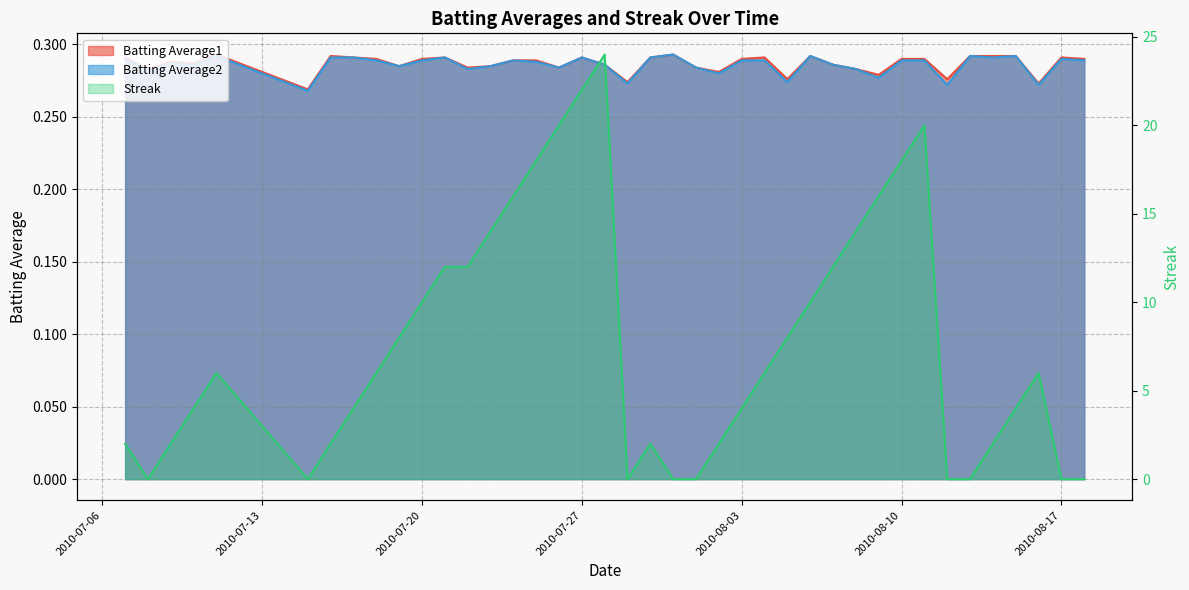

What is the label of the 16th point from the right?

2010-08-03